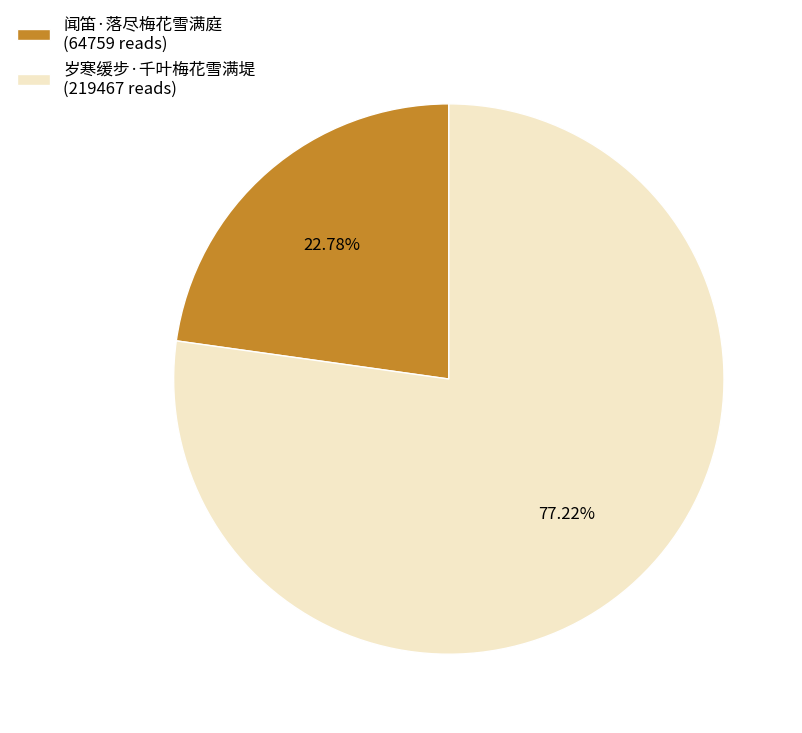

Which slice is the smallest?

闻笛·落尽梅花雪满庭